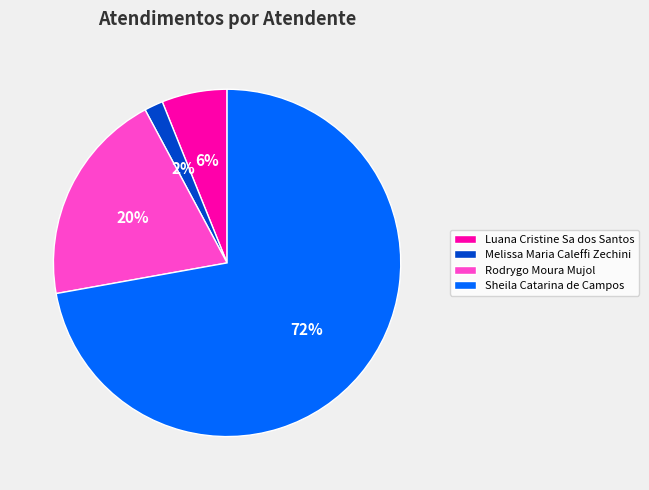

Rank the categories by value from highest to lowest.

Sheila Catarina de Campos, Rodrygo Moura Mujol, Luana Cristine Sa dos Santos, Melissa Maria Caleffi Zechini